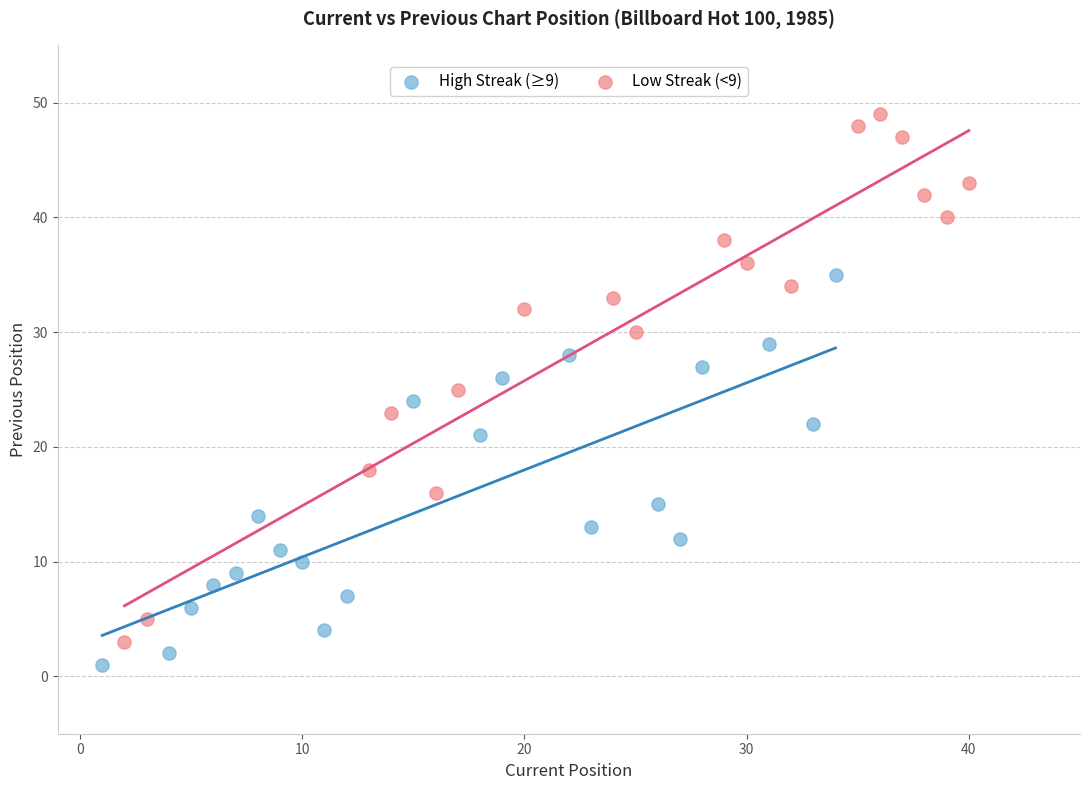

Which series contains the highest Y value?

Low Streak (<9)